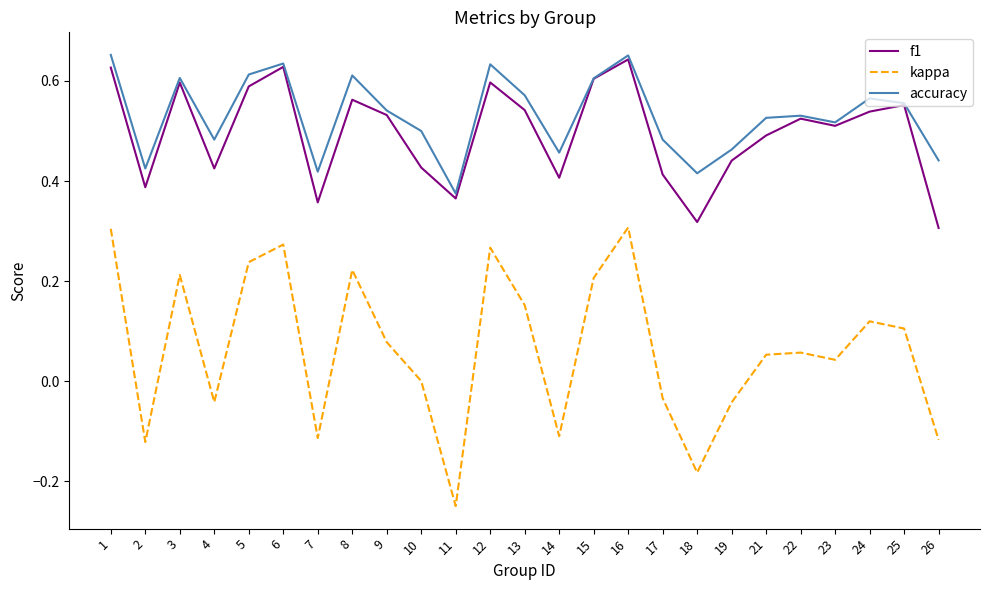

What are all the series names shown in the legend?

f1, kappa, accuracy